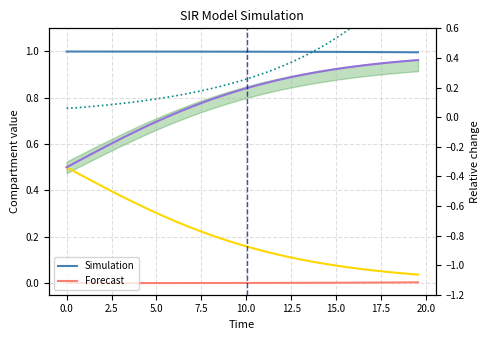

What is the difference between the maximum and minimum values in the C series?

0.5